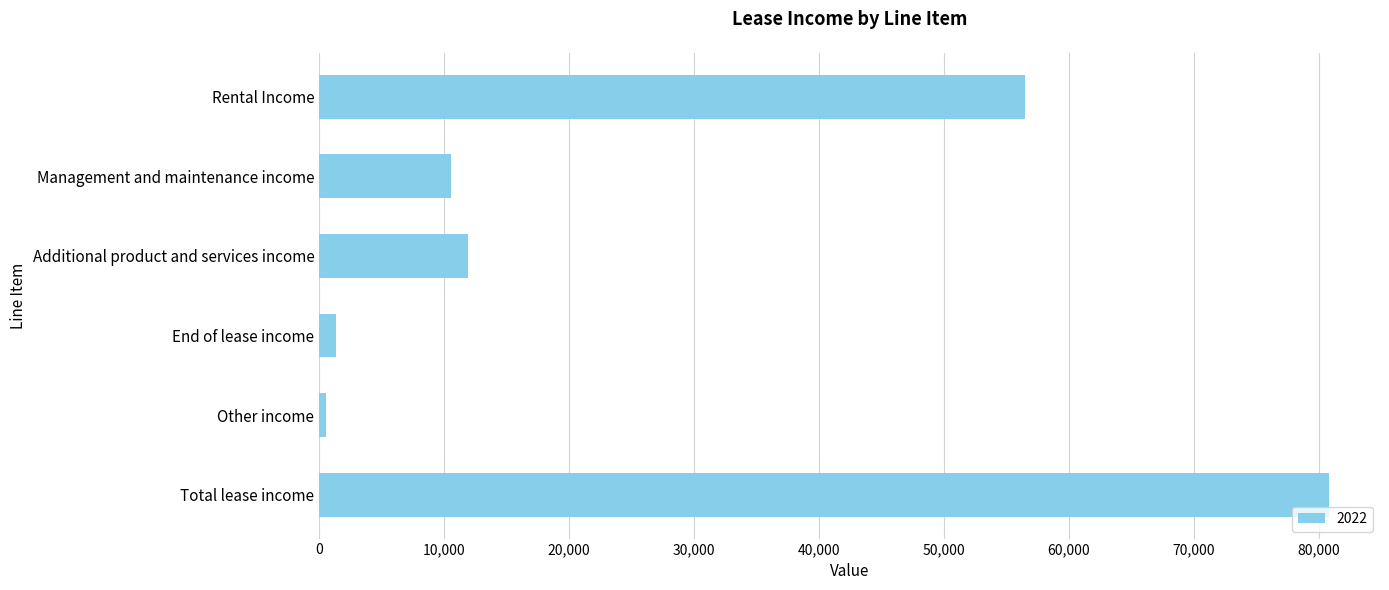

What is the ratio of the value at Additional product and services income to the value at Management and maintenance income?

1.1